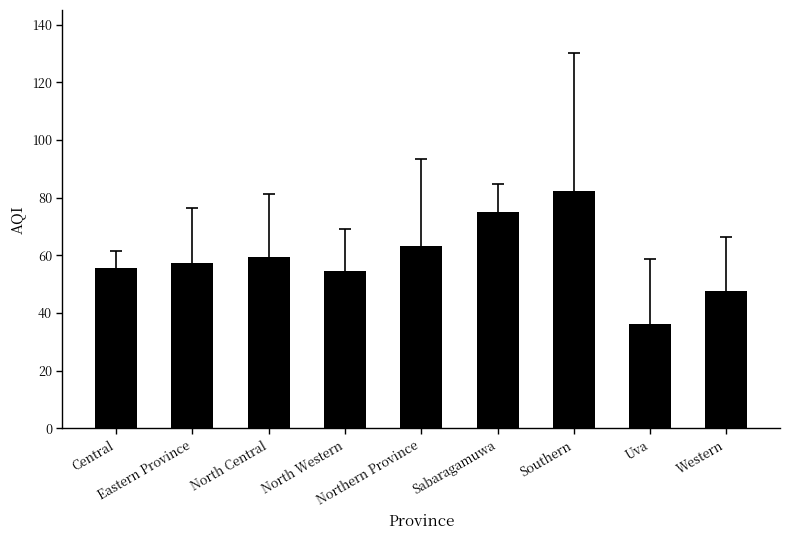

What is the difference between the second highest and second lowest values?

27.3